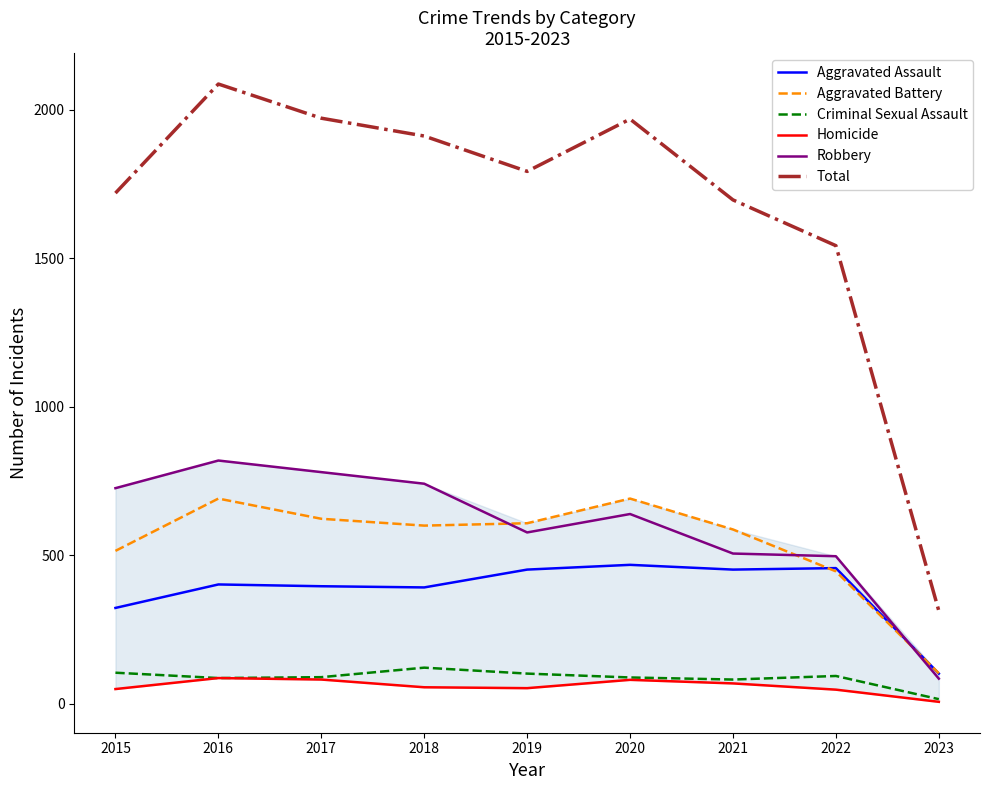

Is the value of Robbery at 2017 greater than the value of Total at 2017?

No